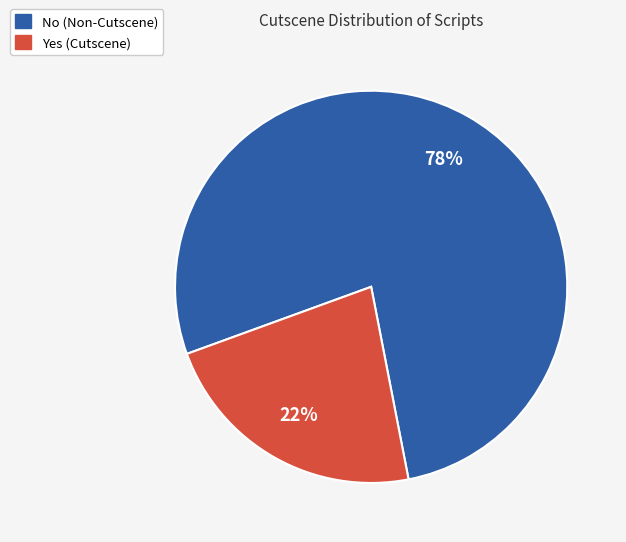

Does any single category account for the majority?

Yes